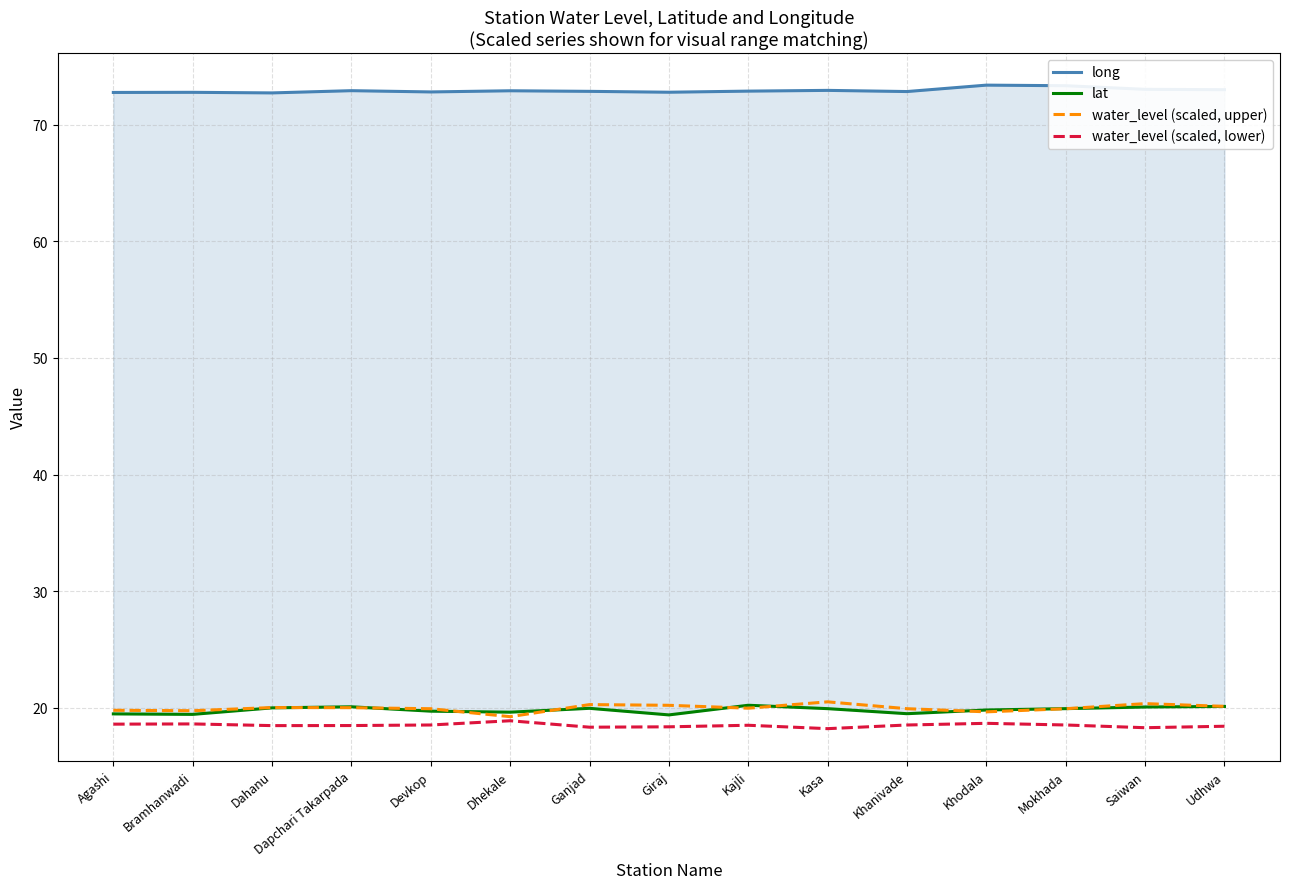

Which category has the highest value across all series?

Khodala